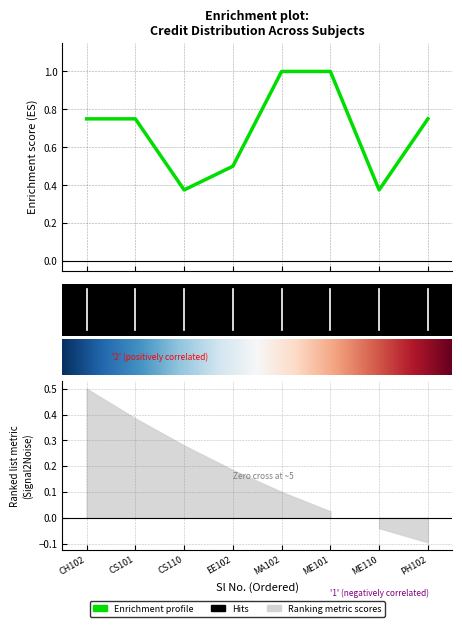

Between MA102 and PH102, which is larger?

MA102